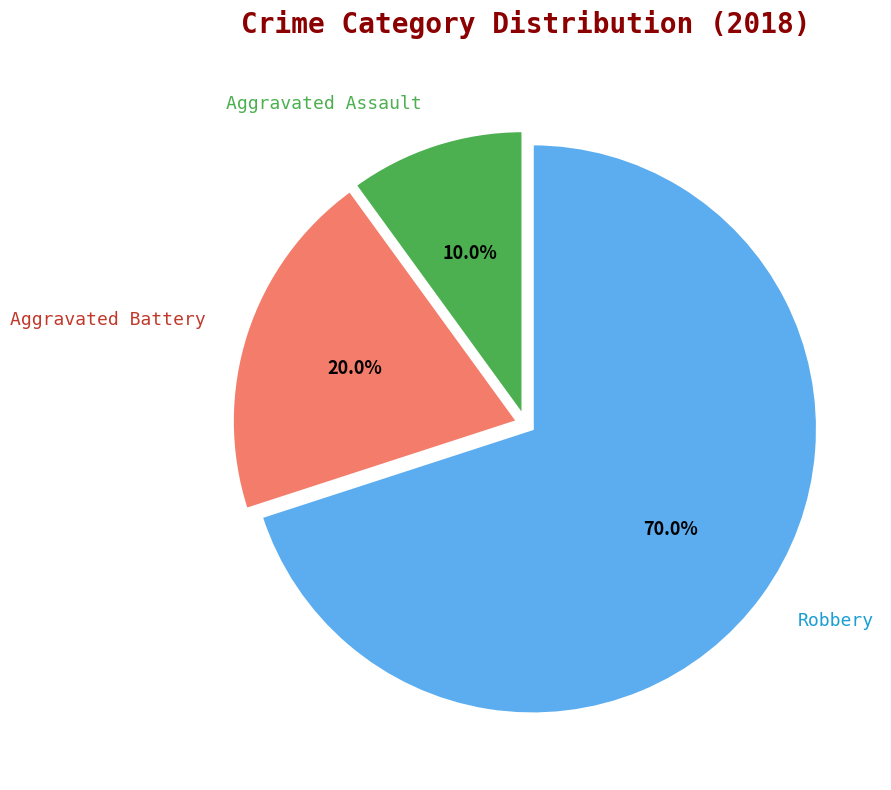

Between Robbery and Aggravated Battery, which is larger?

Robbery